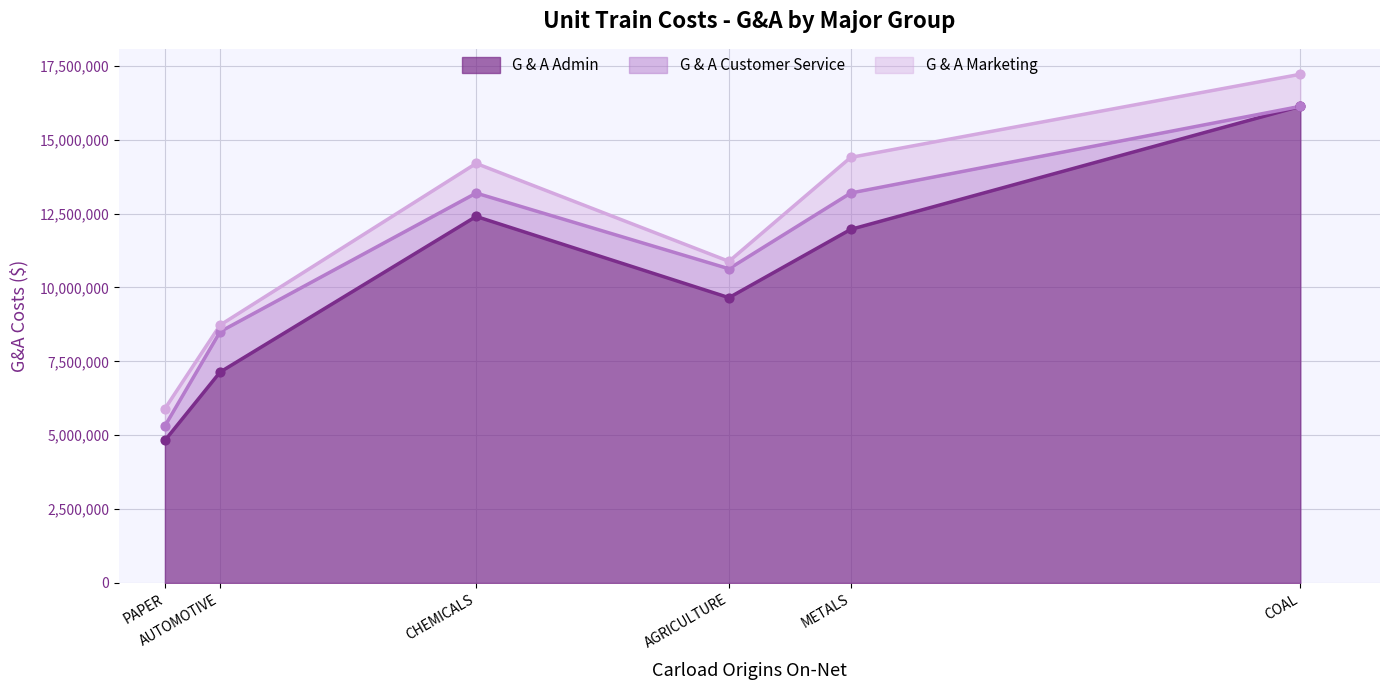

At which category is the sum across all series the highest?

COAL